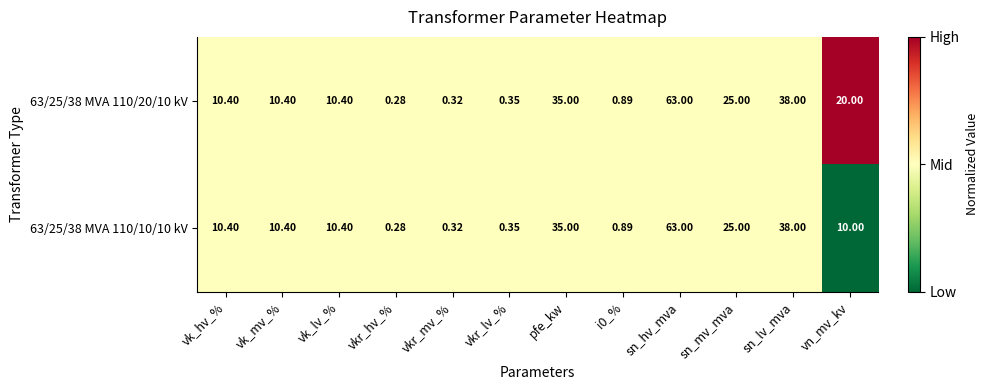

Which series has the largest total across all categories?

63/25/38 MVA 110/20/10 kV